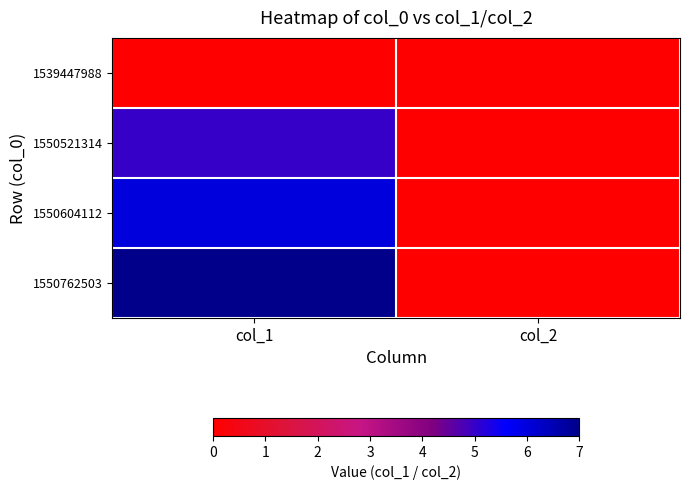

At how many categories does at least one series exceed 4?

1